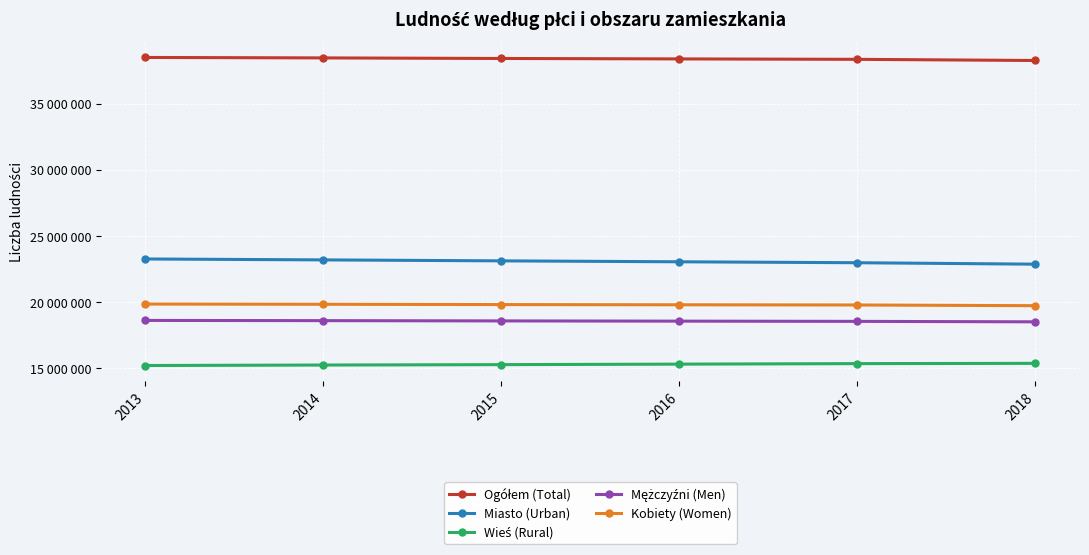

At which category does the chart reach its minimum across all series?

2013